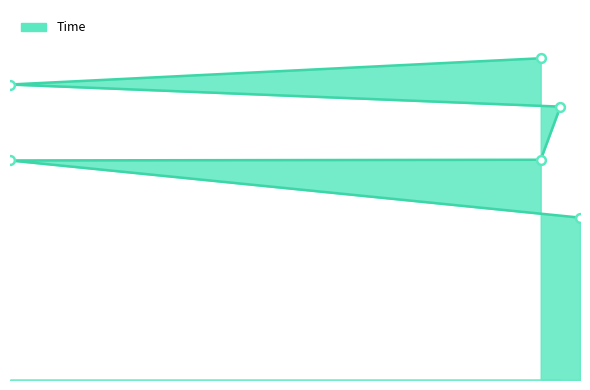

Between 3 and 30, which is larger?

30